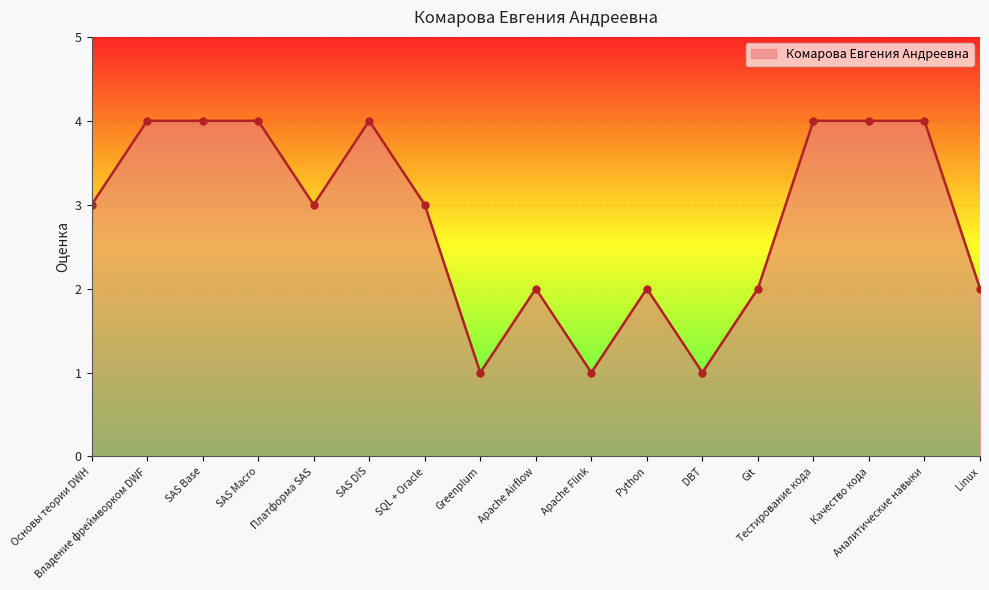

The value at Greenplum is 1. True or false?

True